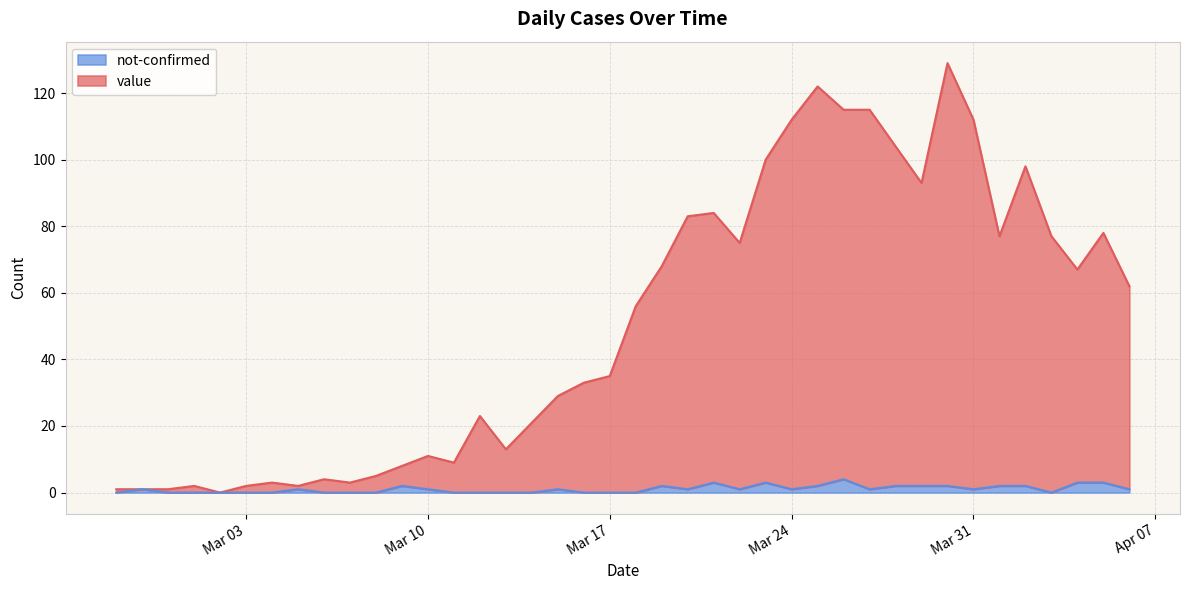

How many lines are shown in the chart?

2